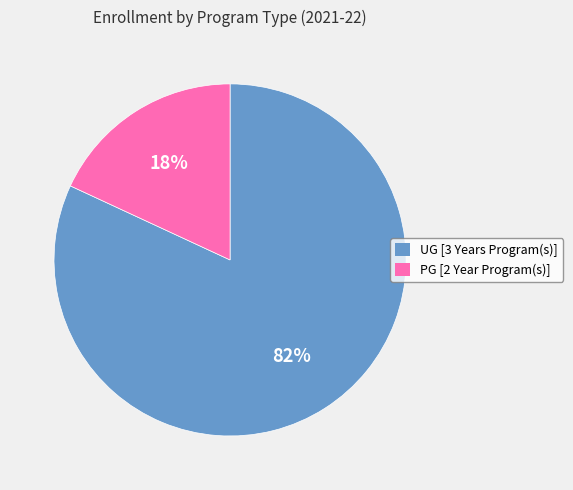

To the nearest percent, what is the average slice percentage?

50%